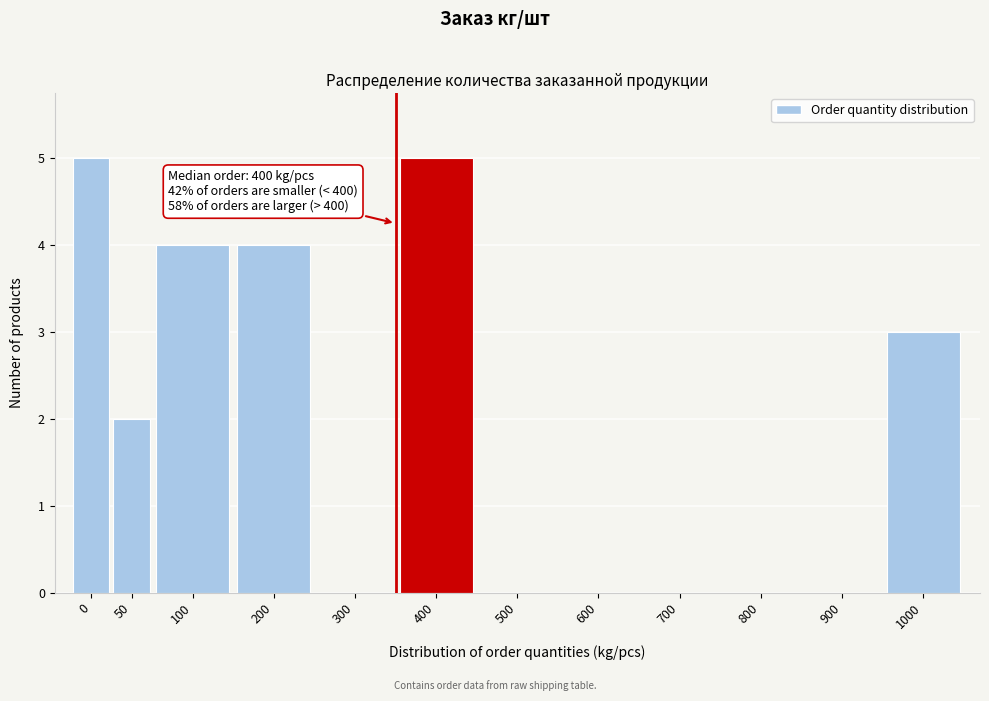

Reading left to right, transcribe all the data shown in this chart.

0=5	50=2	100=4	200=4	300=0	400=5	500=0	600=0	700=0	800=0	900=0	1000=3